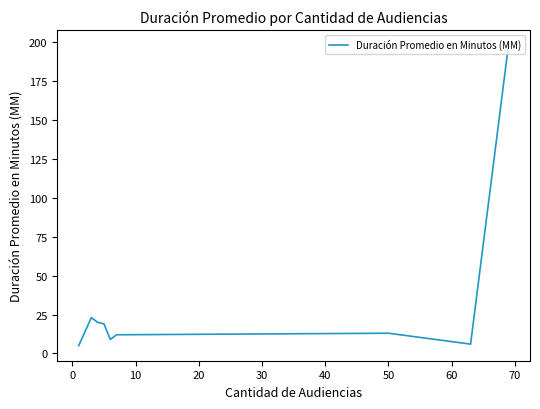

What is the difference between the maximum and minimum values?

193